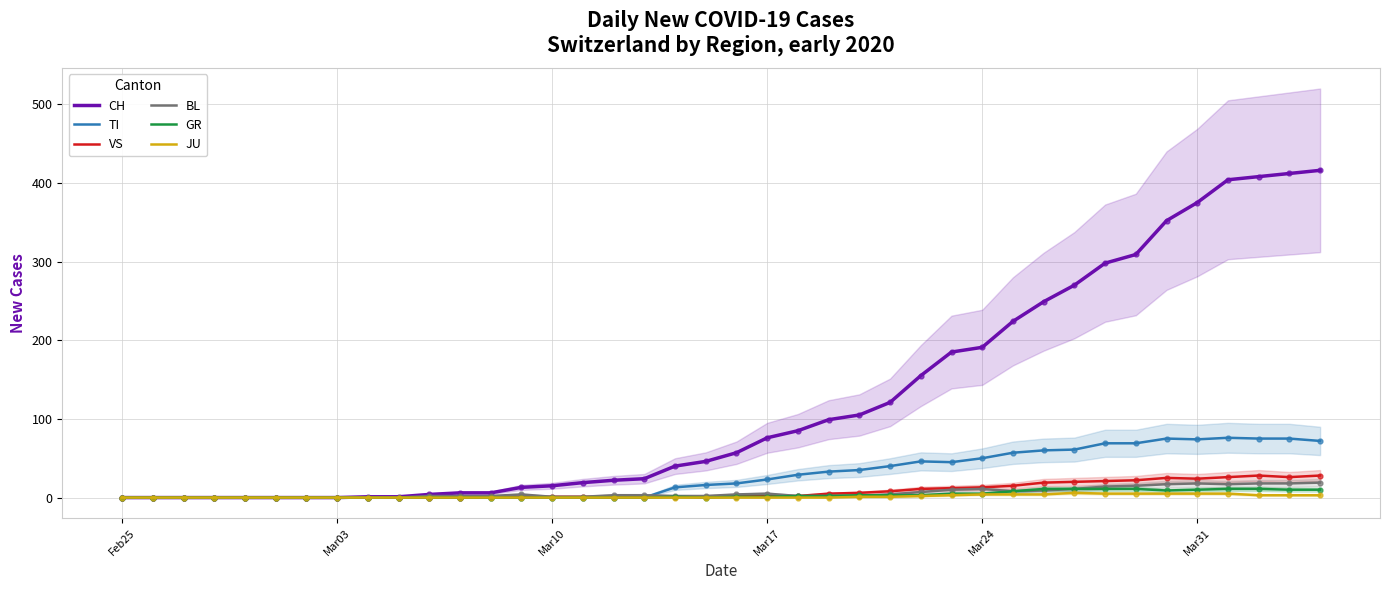

The value of GR at Mar03 is 0. True or false?

True